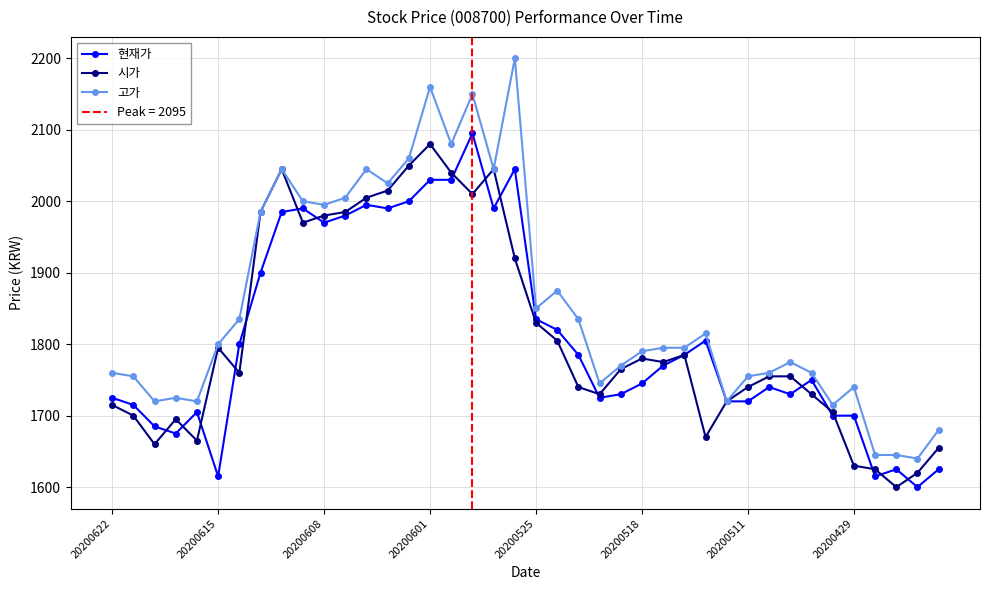

How many values in the 현재가 series are below 1770?

20